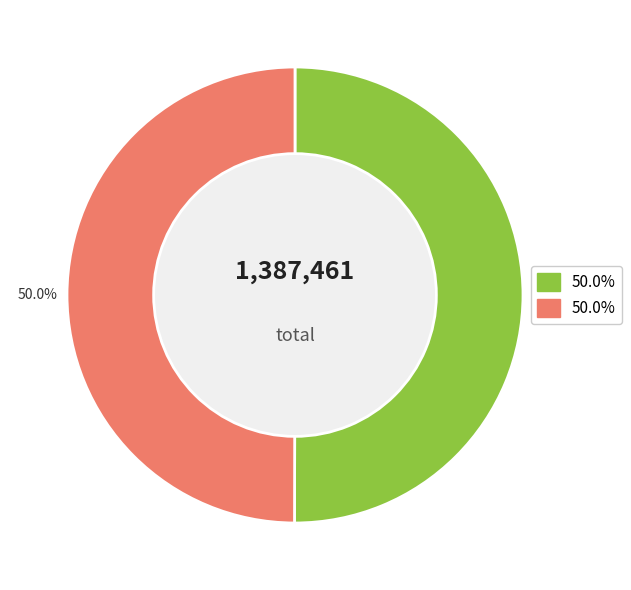

To the nearest percent, what is the average slice percentage?

50%